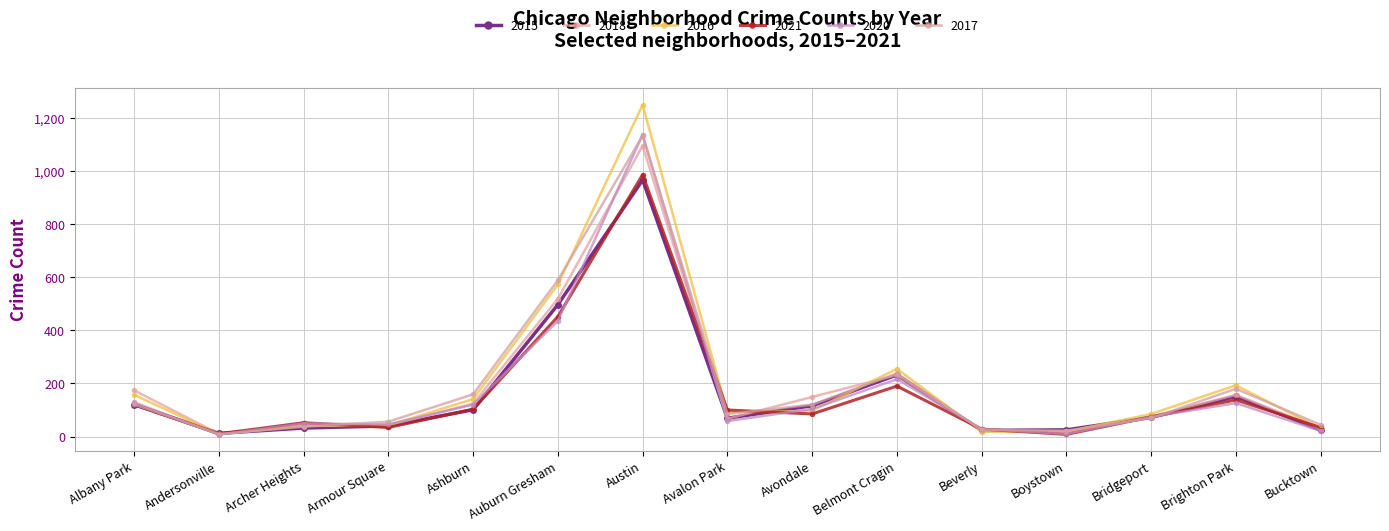

At which category does 2020 reach its first local valley?

Andersonville